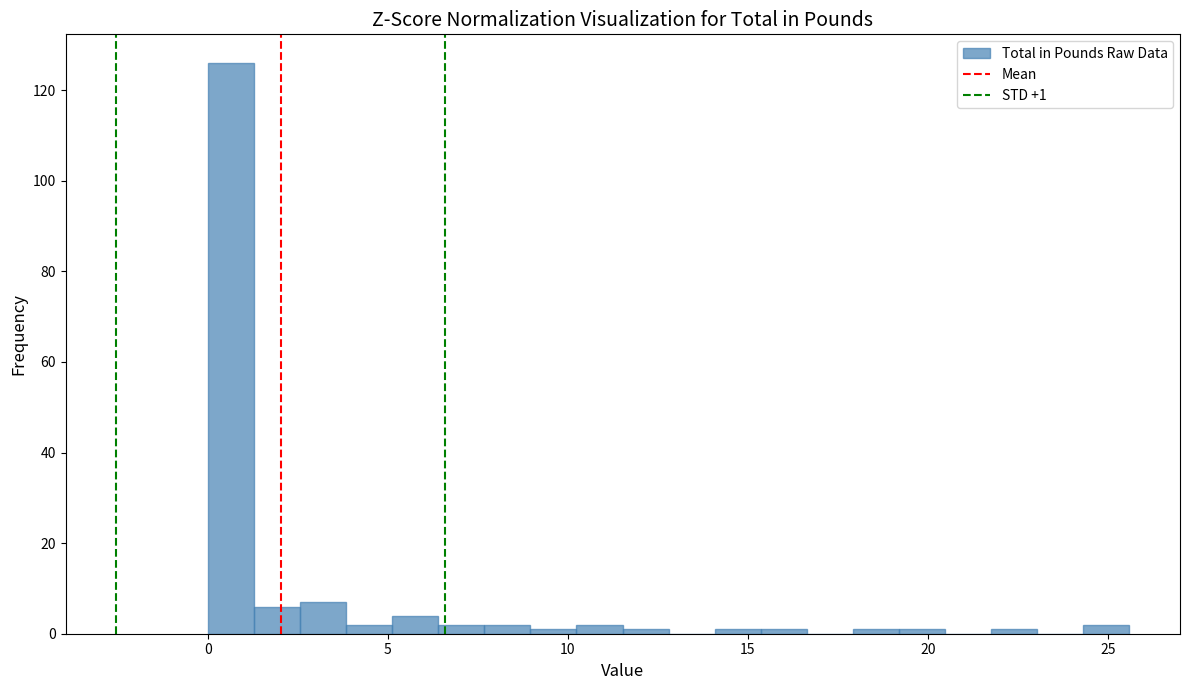

Read against the x-axis, roughly where is the centre of the tallest bar?

0.5